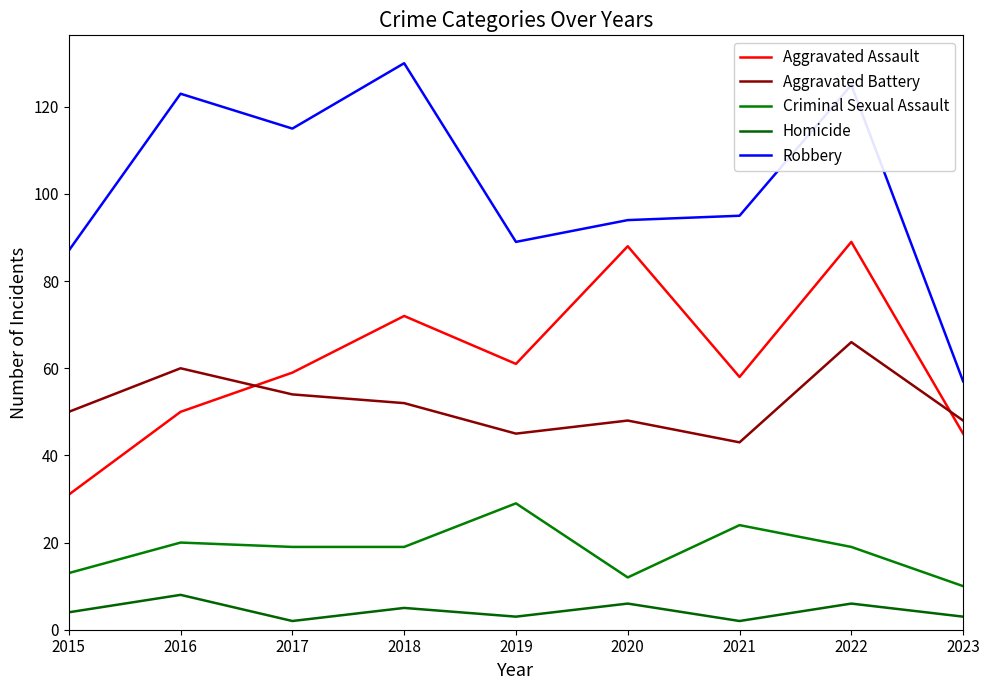

Which category has the highest value across all series?

2018